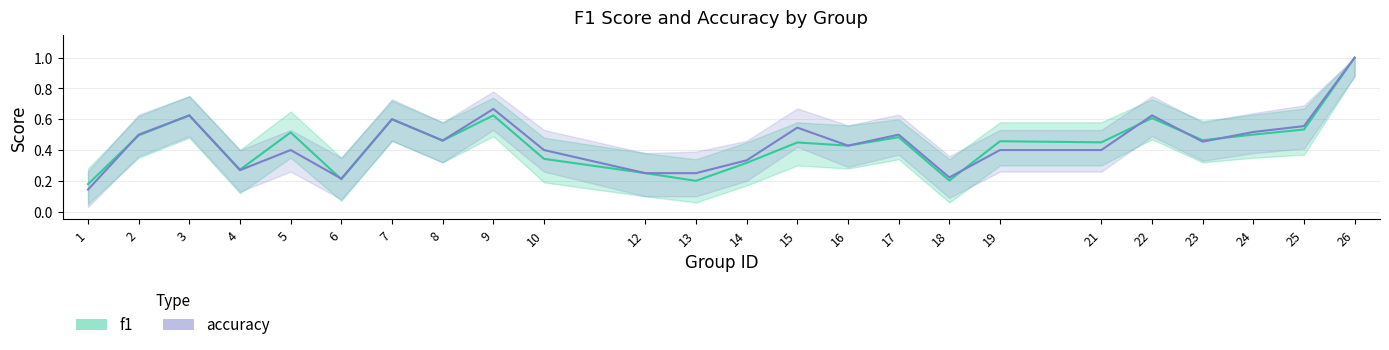

At which category does the chart reach its minimum across all series?

1